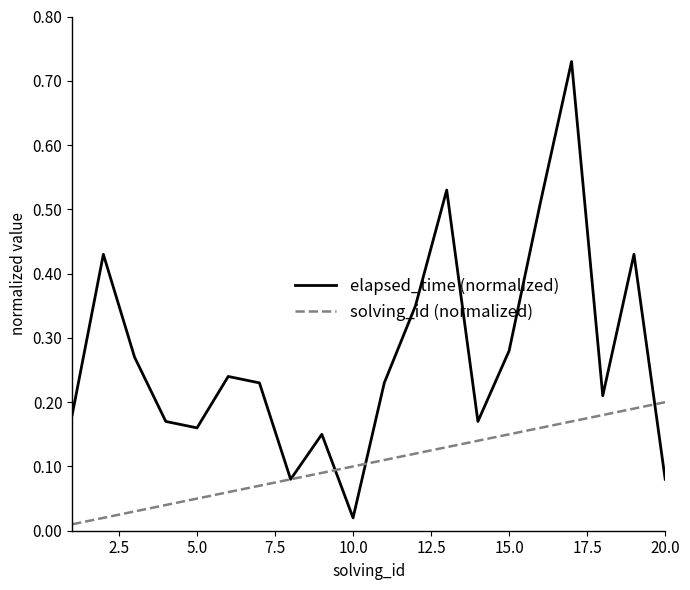

List the series in order of their peak value, highest first.

elapsed_time (normalized), solving_id (normalized)